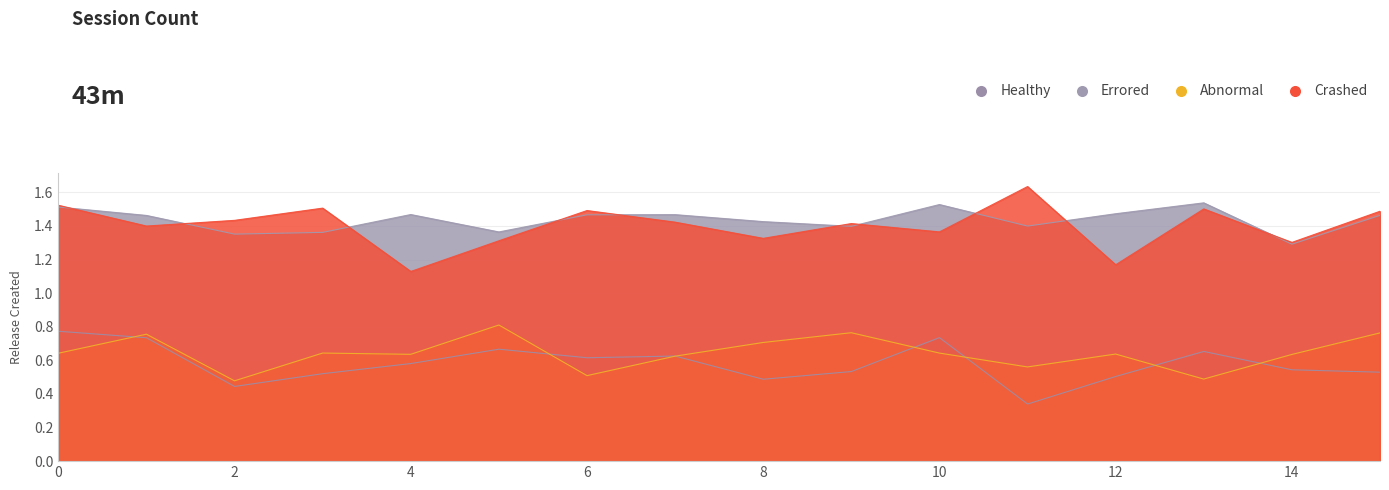

True or false: color has more than 0 interior local peaks.

True